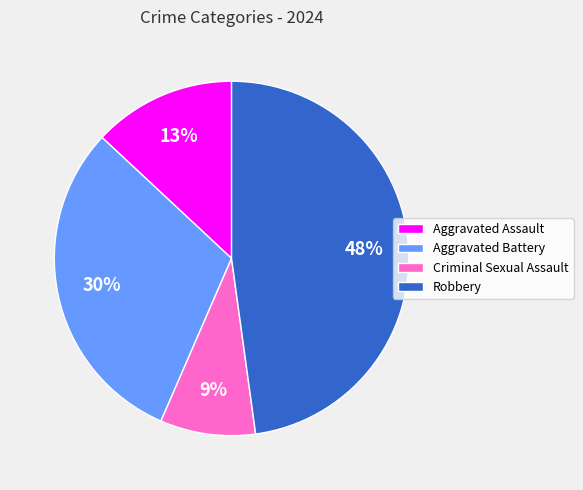

To the nearest percent, what is the combined percentage of Aggravated Battery and Robbery?

78%